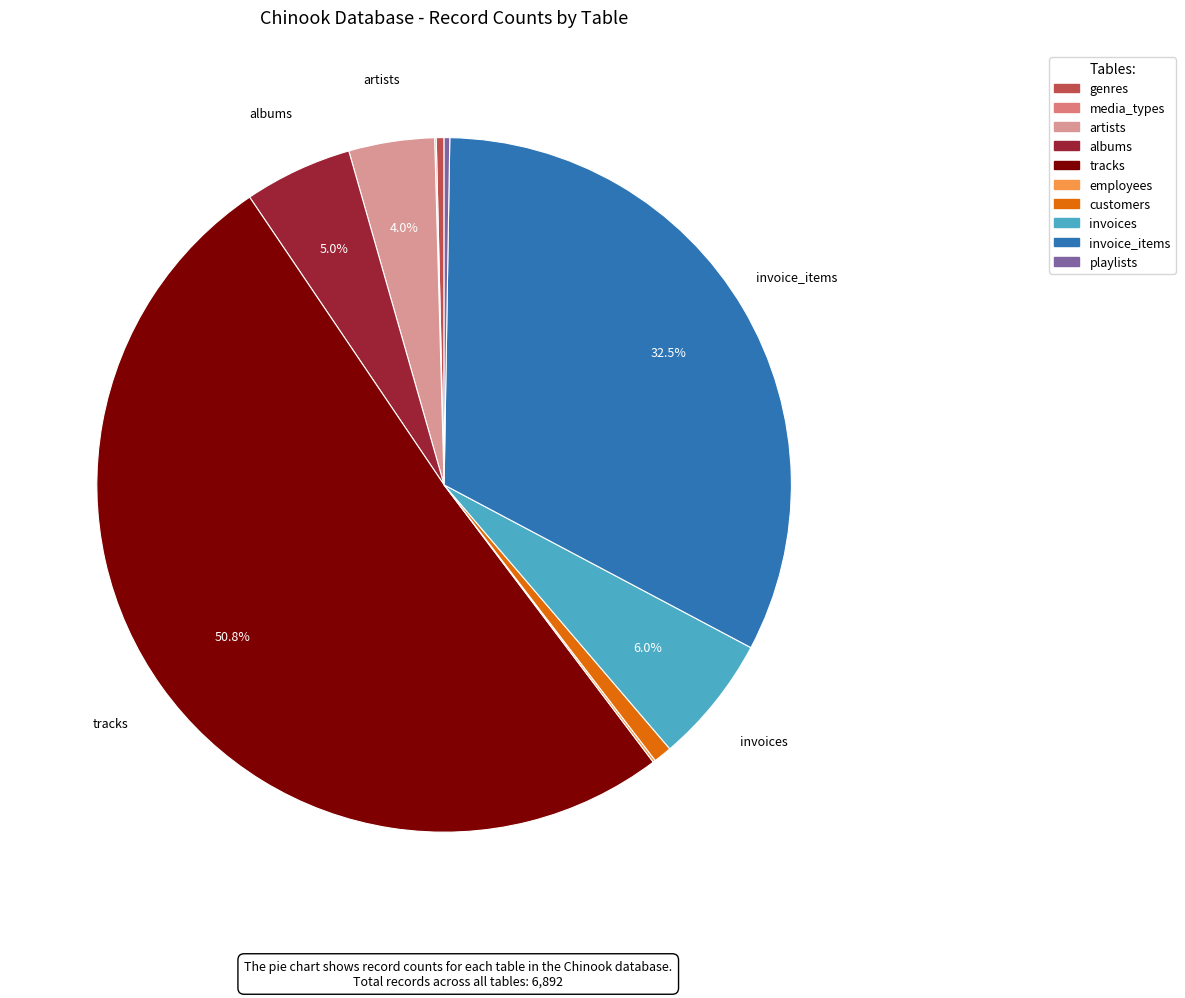

Combined, do playlists and artists account for over 50%?

No